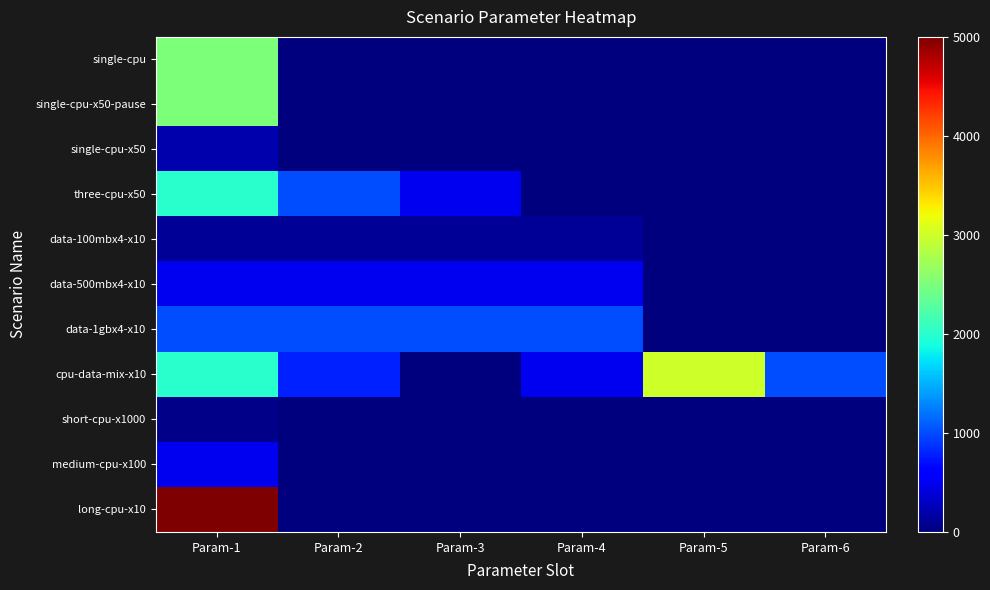

How many distinct data groups are displayed?

11